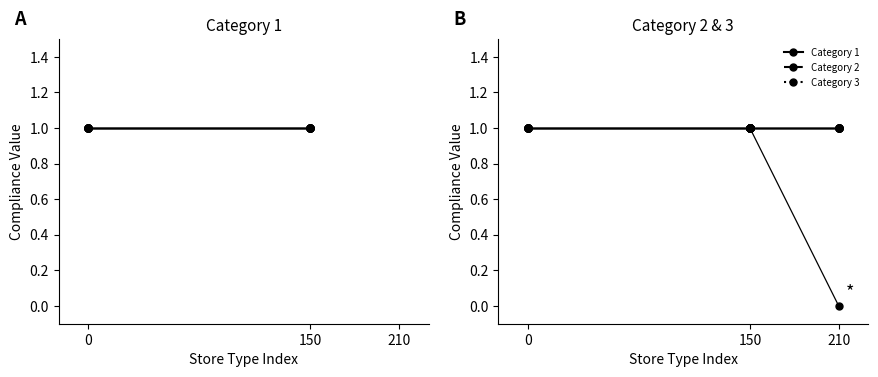

What is the lowest value of the Category 2 series?

1